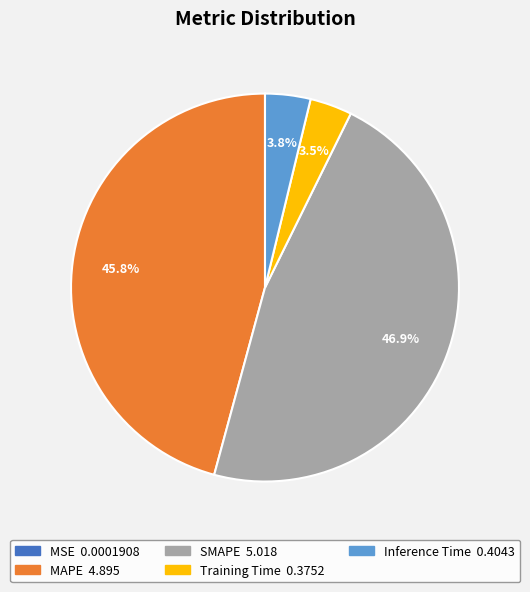

Which has a higher value, Inference Time or SMAPE?

SMAPE